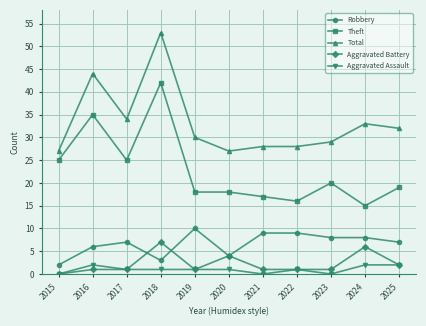

What is the difference between the maximum and second lowest values in the Total series?

26